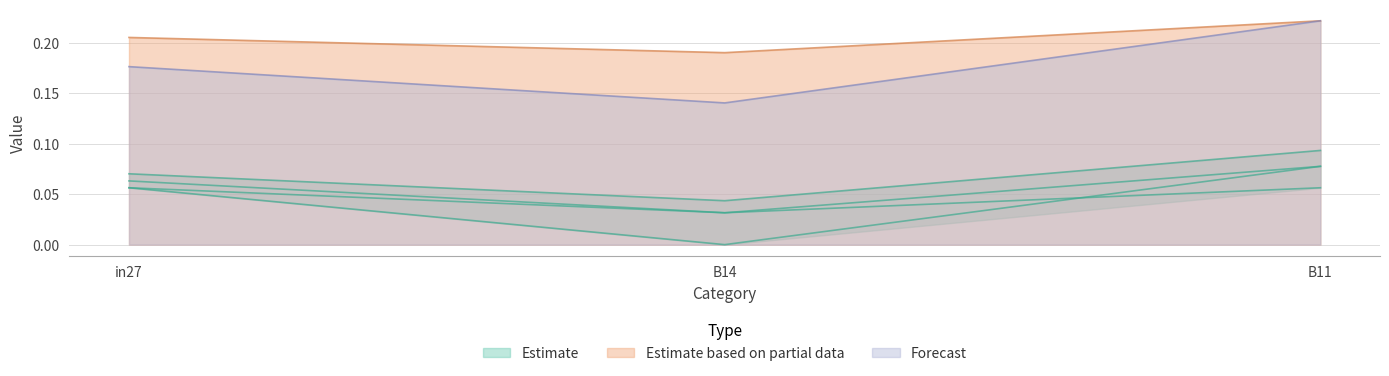

List the labels in order of Forecast value, largest first.

B11, in27, B14